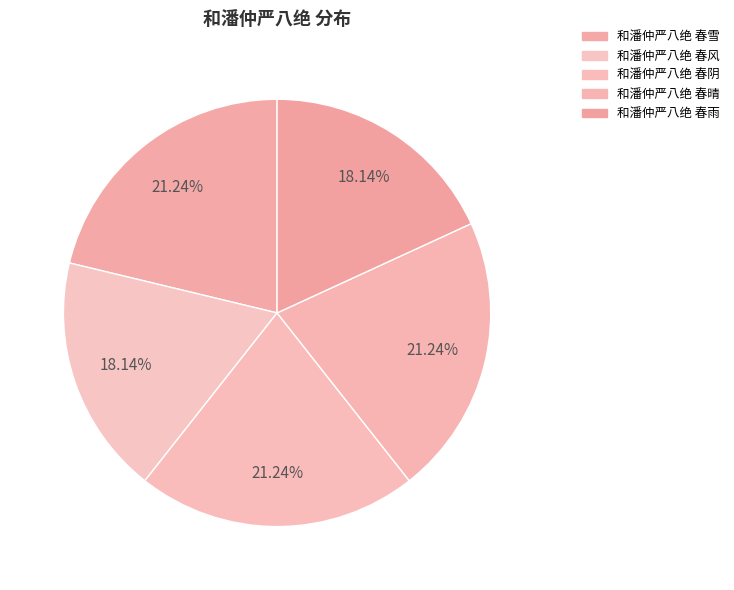

To the nearest percent, what percentage of the pie is 和潘仲严八绝 春晴?

21%